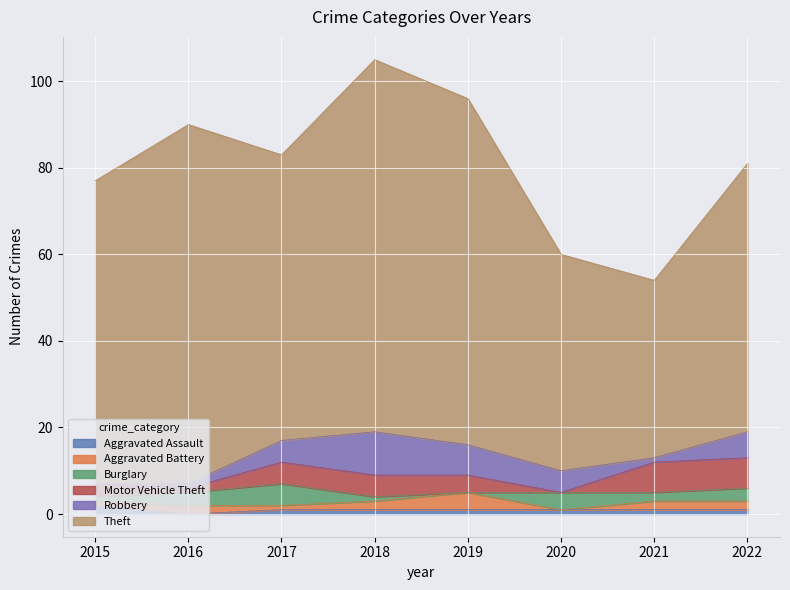

Which series has the widest spread of values?

Theft